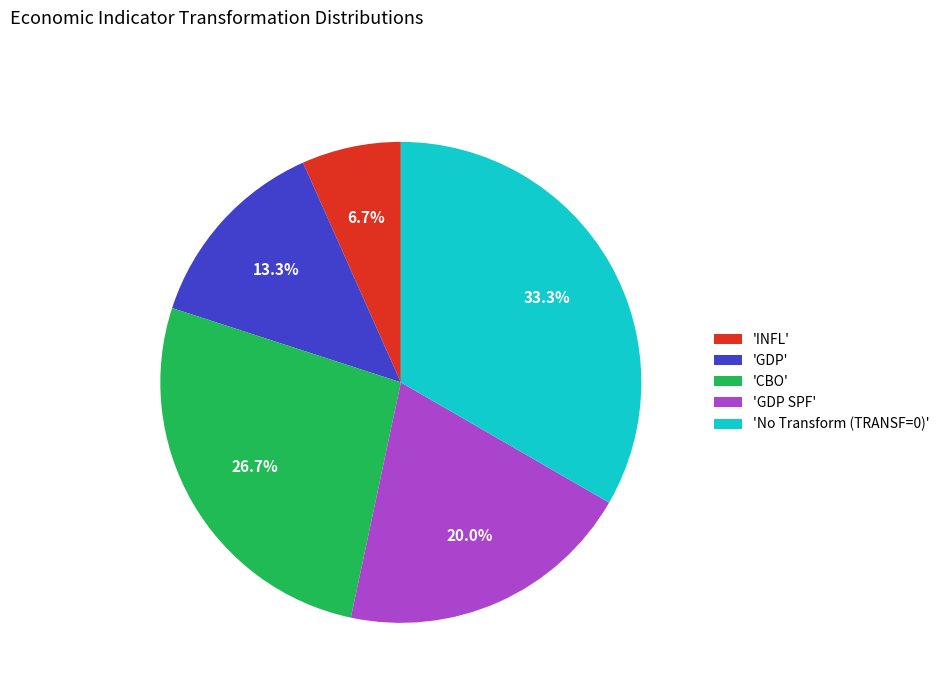

Which slice is the smallest?

'INFL'